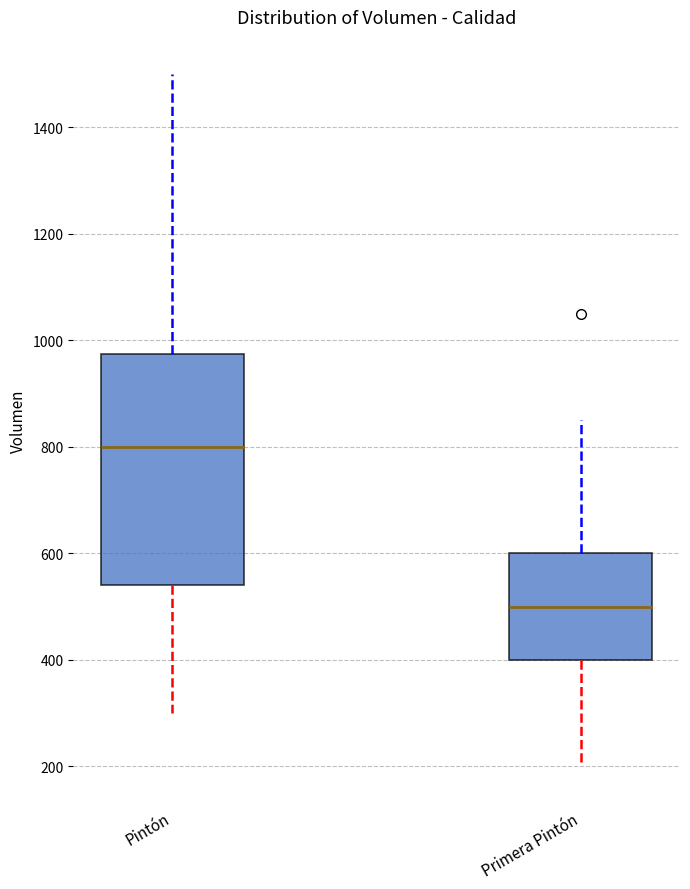

Reading left to right, transcribe this box plot: for each box, give where its median line is, the range the box spans, and where its two whiskers end, as read against the y-axis. The values are not printed on the chart, so give them approximately, as read against the axis.

Pintón: median 800, box 540 to 980, whiskers 300 to 1500
Primera Pintón: median 500, box 400 to 600, whiskers 200 to 860